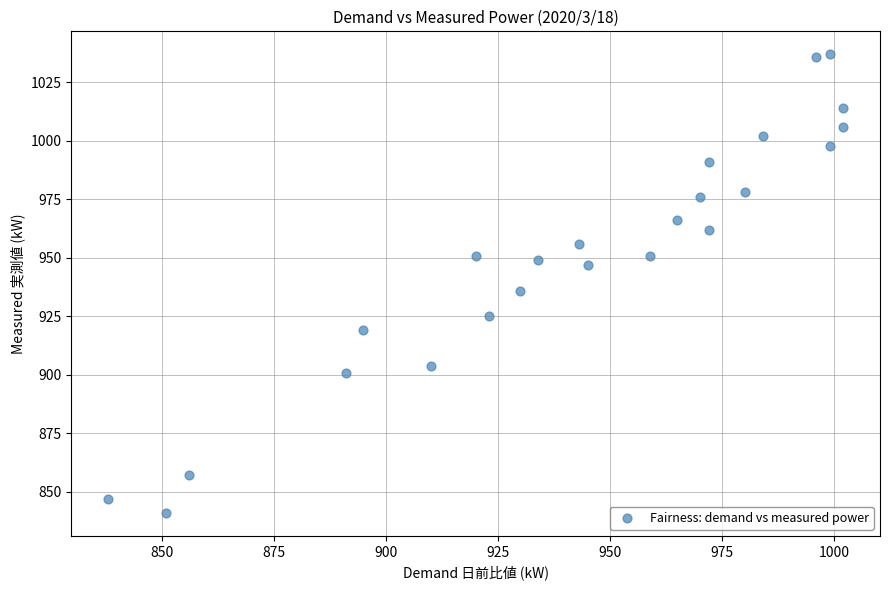

What Y value in the scatter plot is closest to 939?

936